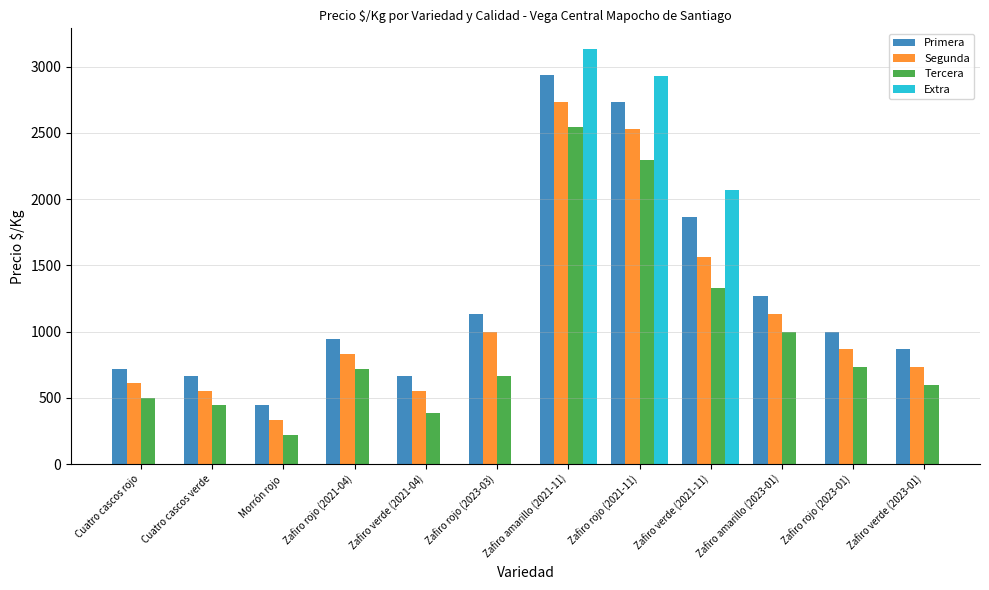

What is the label of the 3rd bar from the right?

Zafiro amarillo (2023-01)